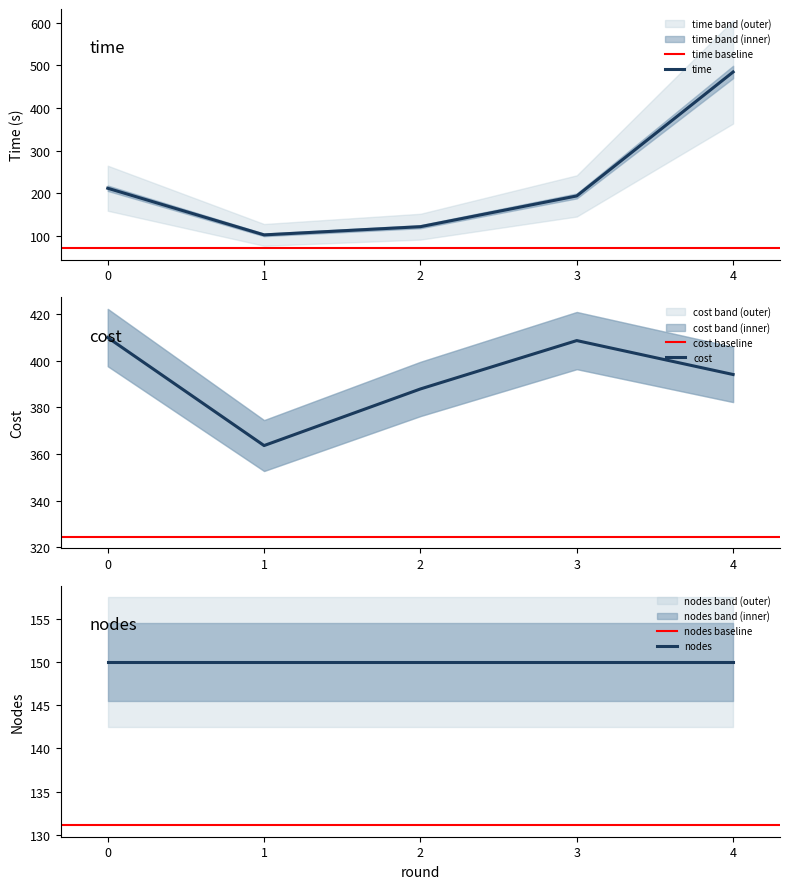

Is it true that cost equals 182.0 at 2?

False